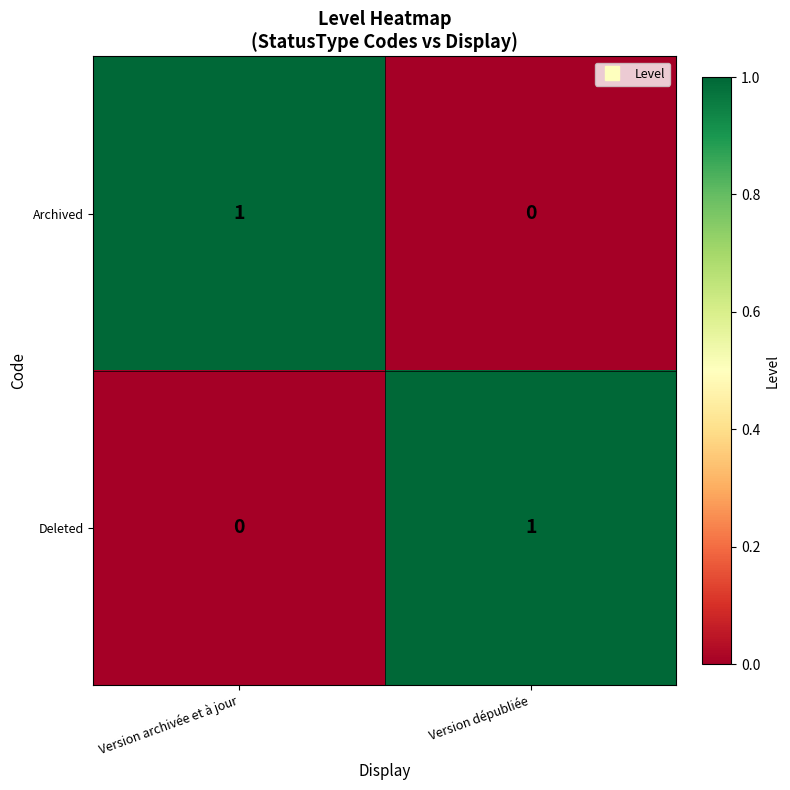

At how many categories does at least one series exceed 0?

2